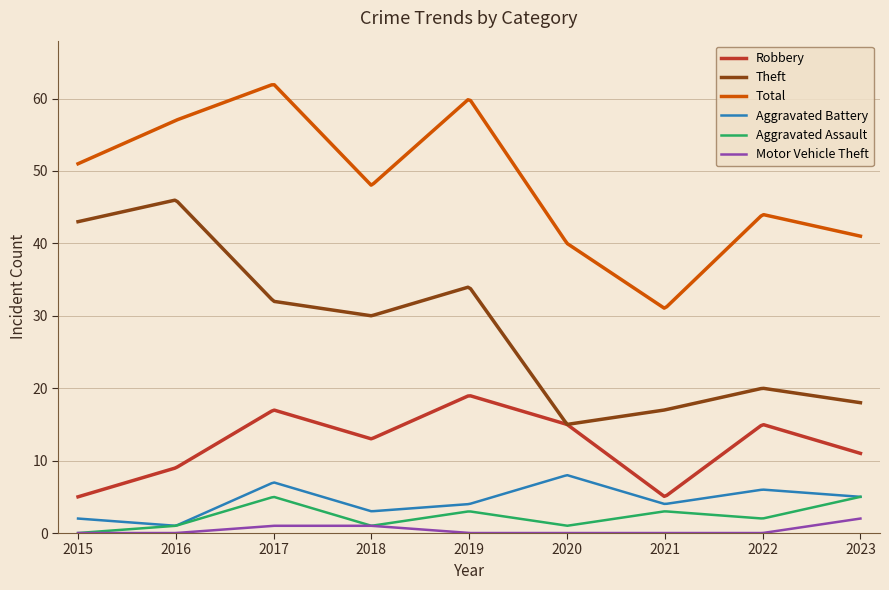

Is this an area chart (filled region under the line)?

No